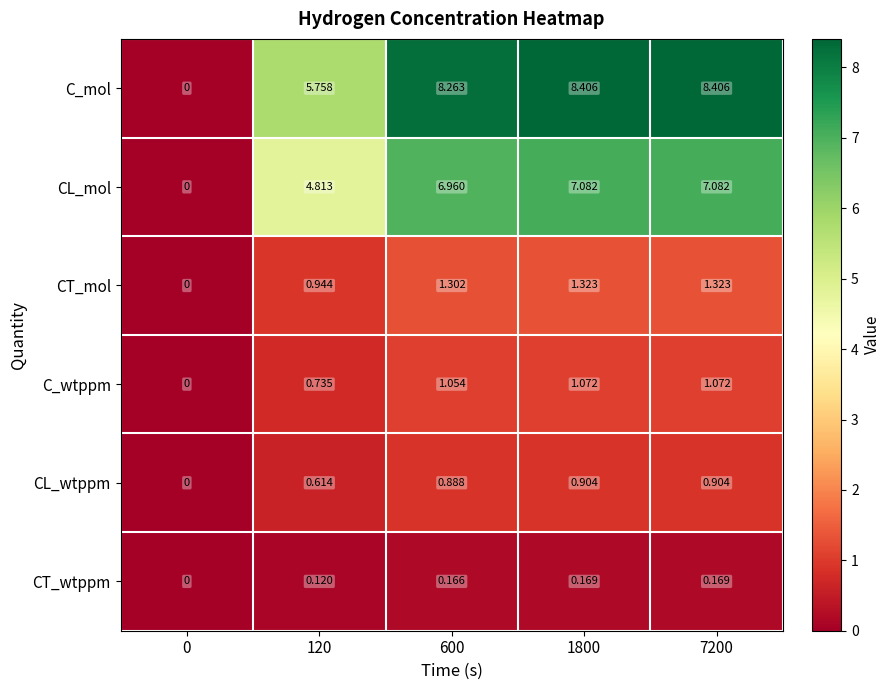

Which series has the largest total across all categories?

C_mol